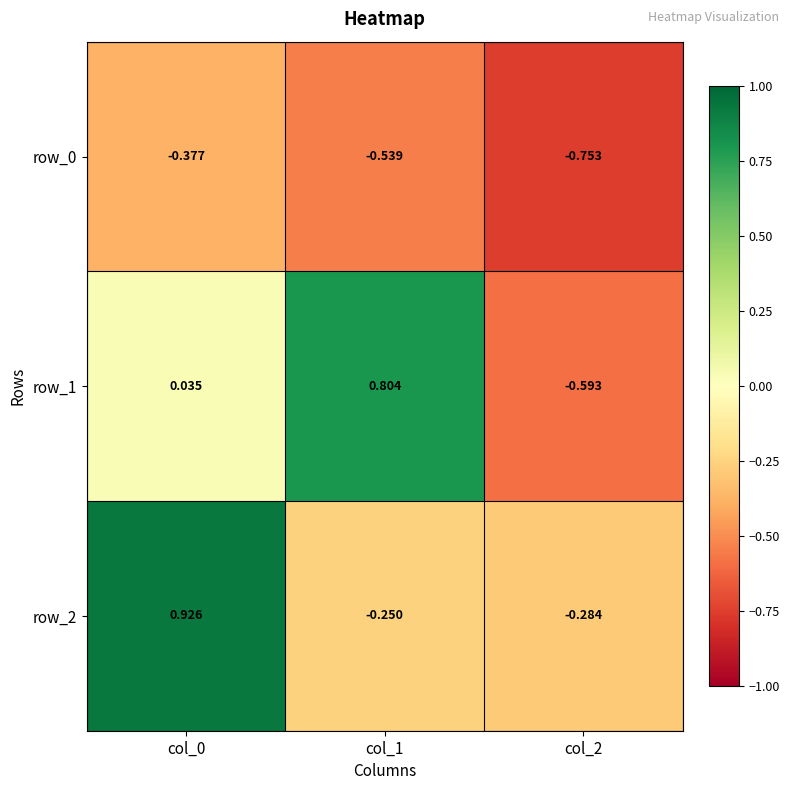

Is the value of row_1 at col_0 greater than the value of row_2 at col_1?

Yes